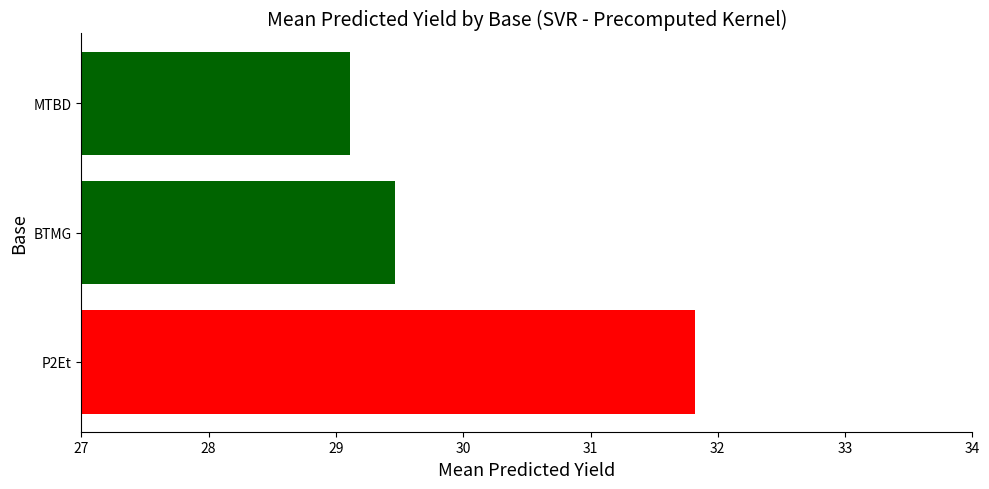

At which label is the value closest to 30?

BTMG